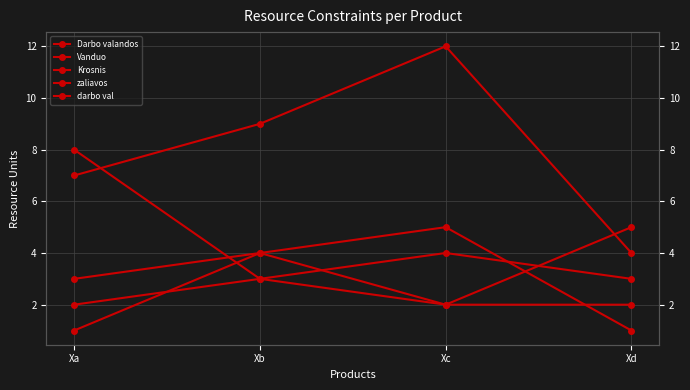

At which label is darbo val closest to 5?

Xd